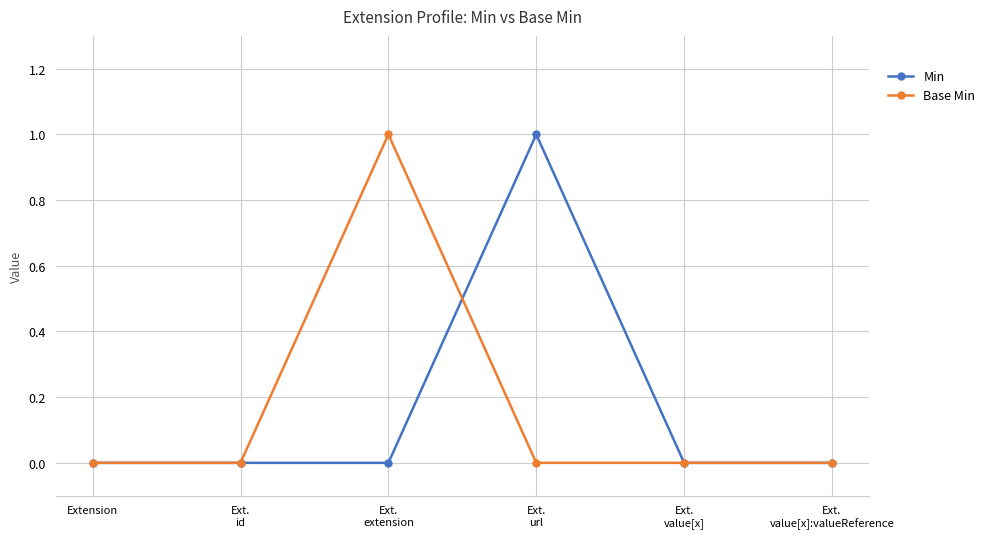

True or false: Min has more than 2 interior local peaks.

False